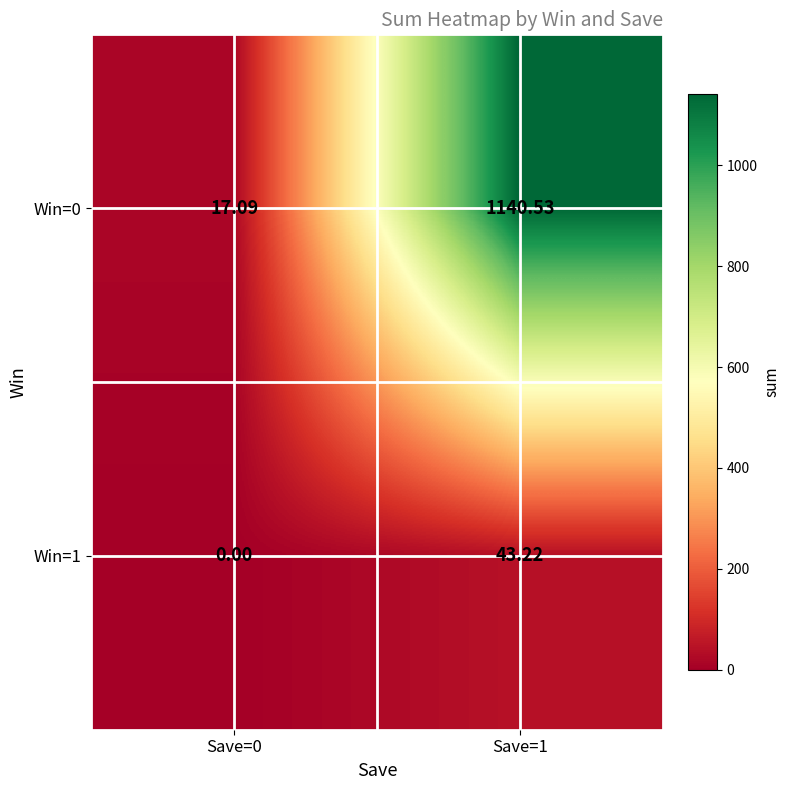

Which series has the largest total across all categories?

Win=0